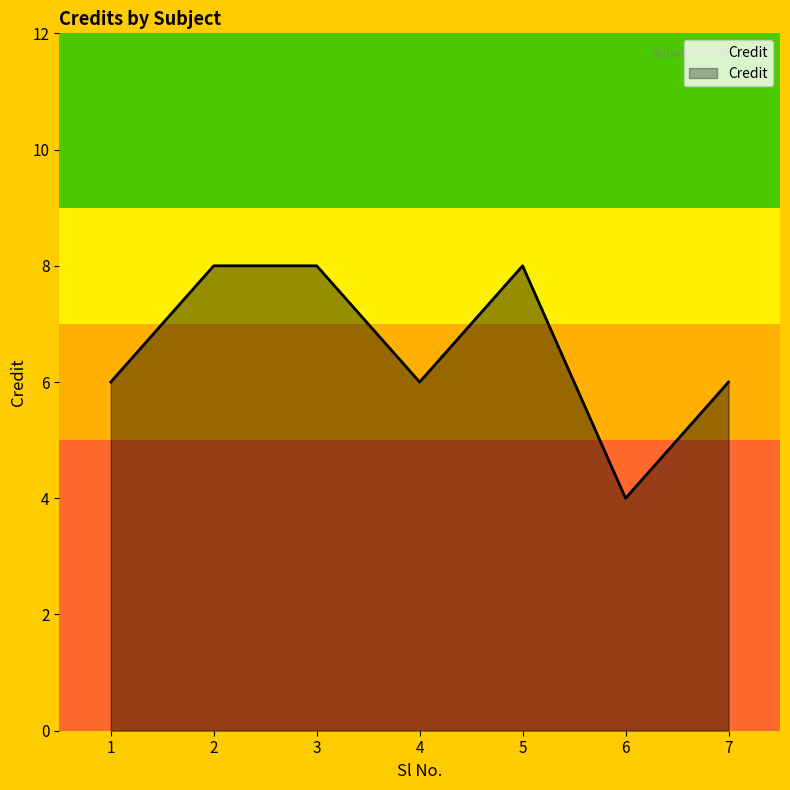

Approximately how many times larger is the value at 6 compared to 1?

0.7